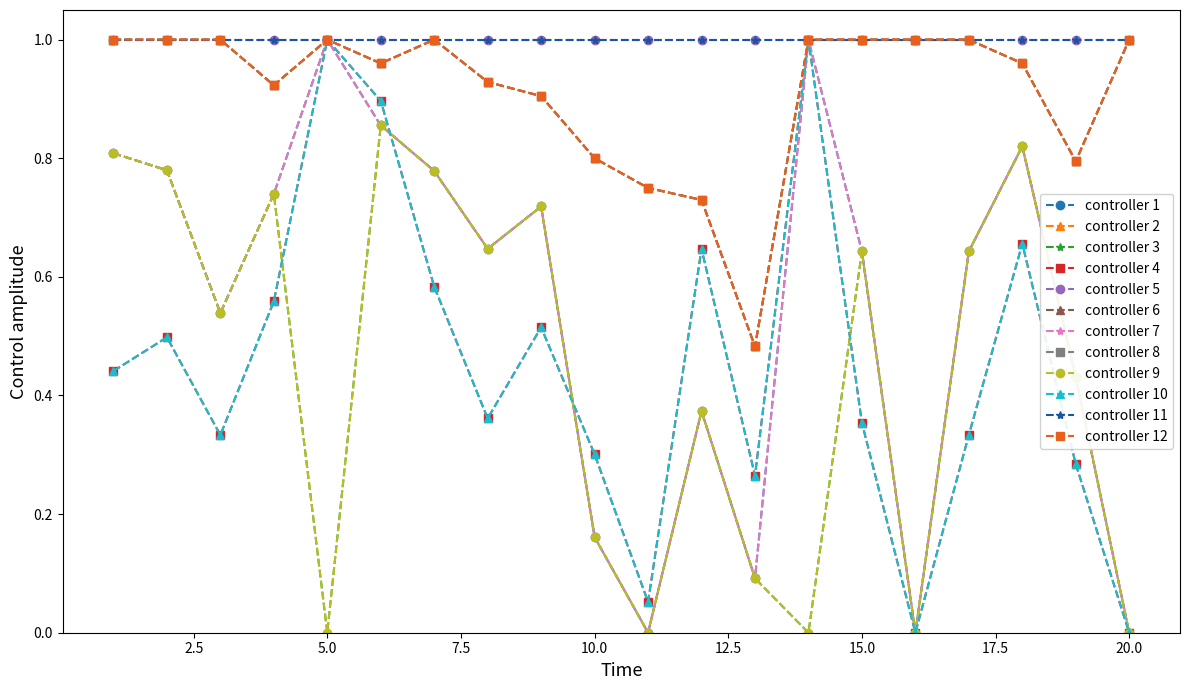

How many lines are shown in the chart?

12